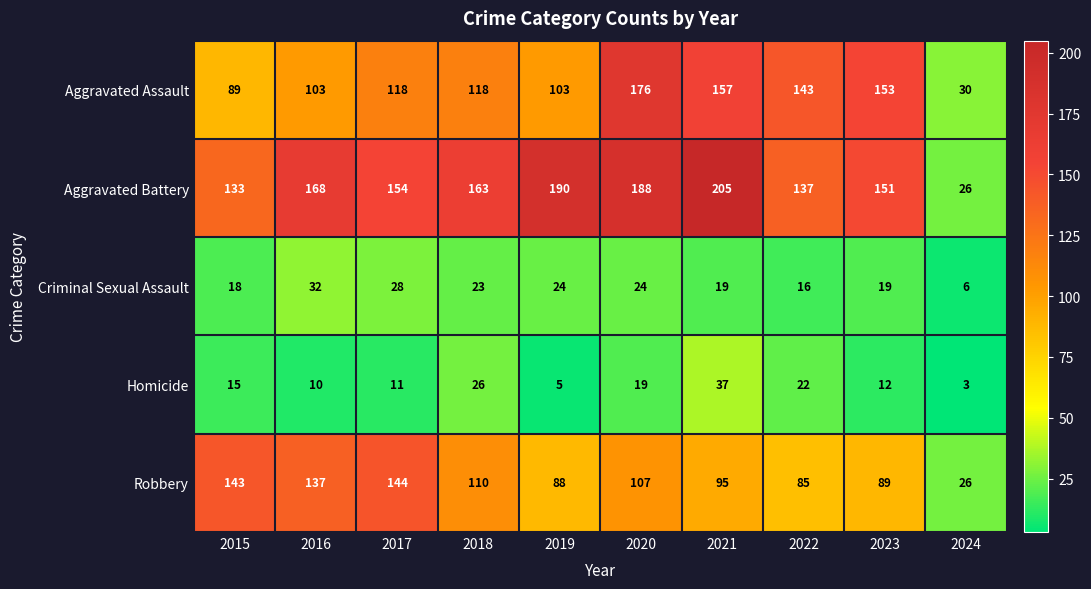

How many categories are shown in the chart?

10